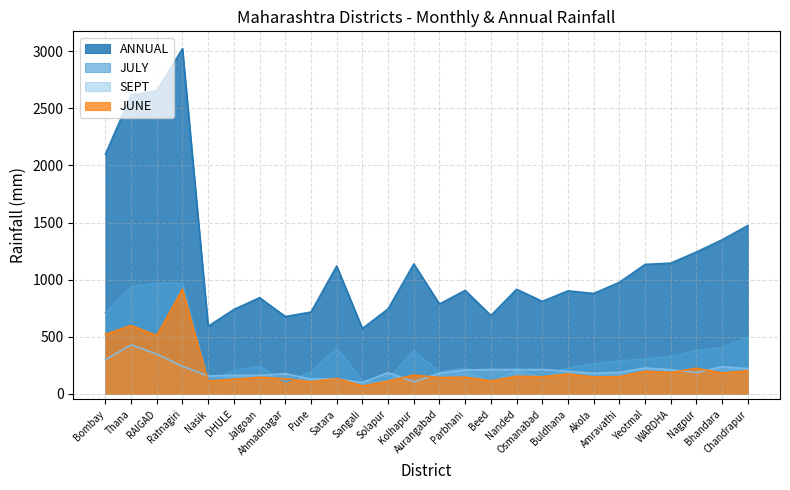

Which series changed the most between Sangali and Akola?

ANNUAL